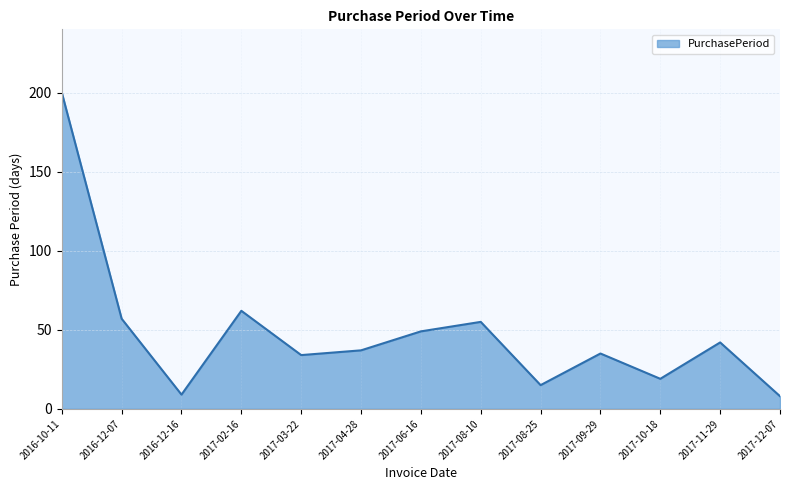

What is the difference between the values at 2016-12-16 and 2017-02-16?

53